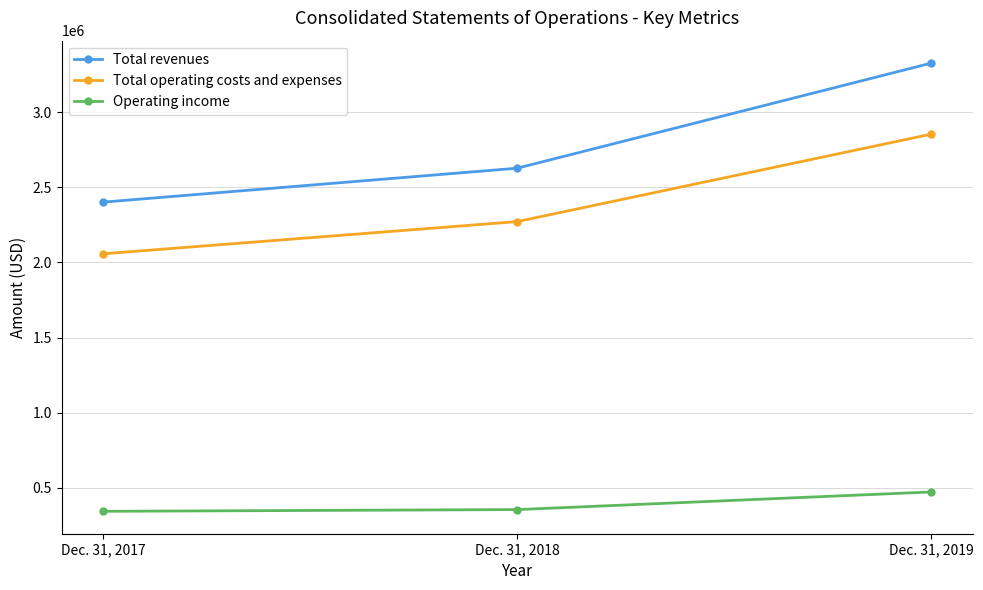

What is the sum of all Operating income values?

1171653